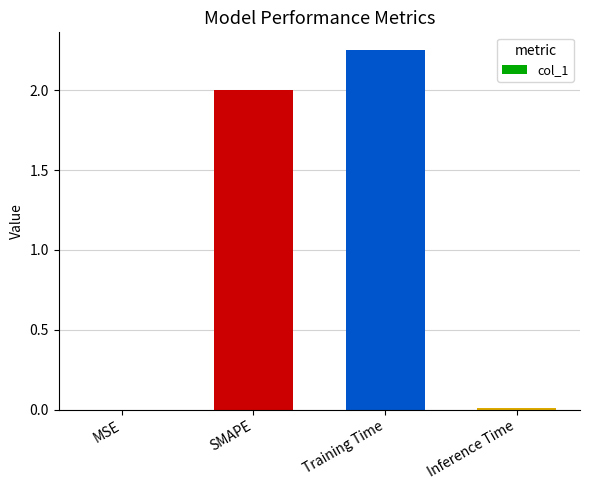

Which label corresponds to the largest value in the chart?

Training Time